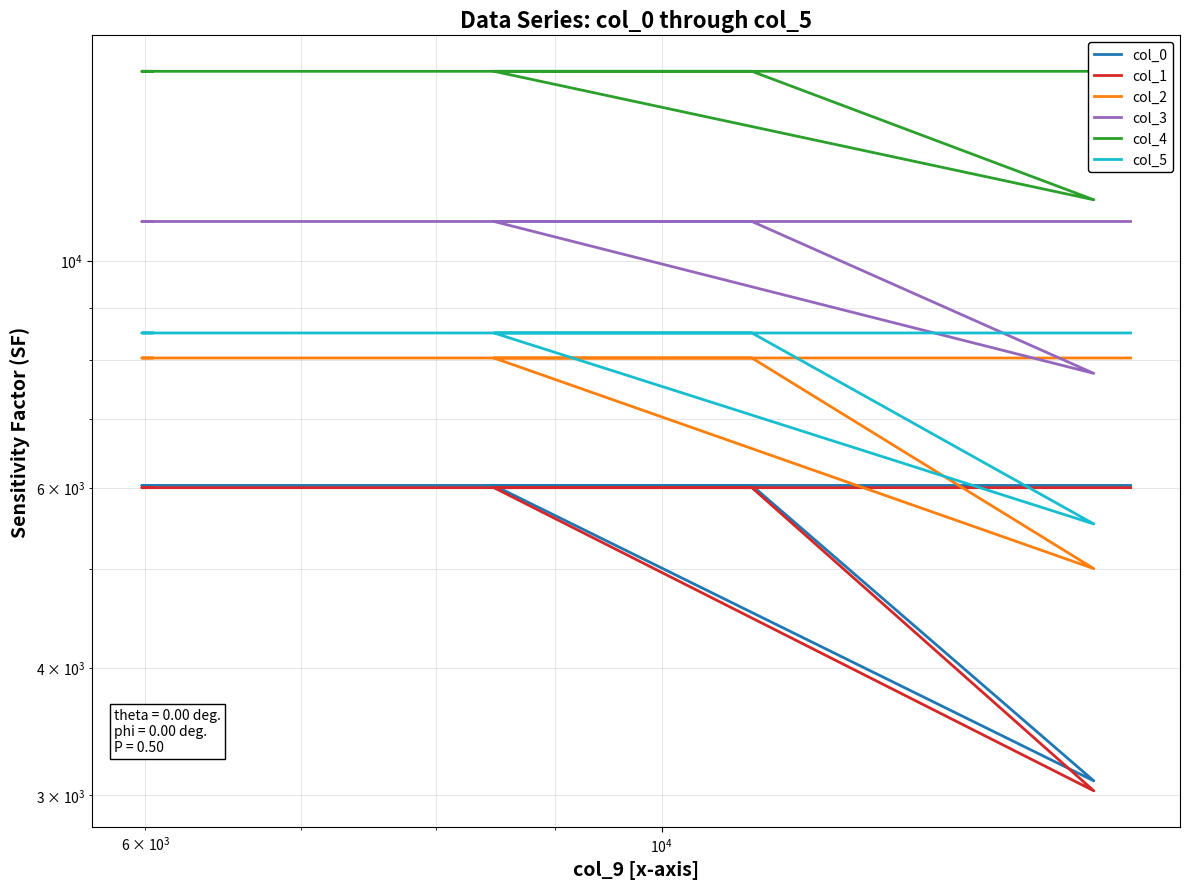

How many data points does each series have?

8